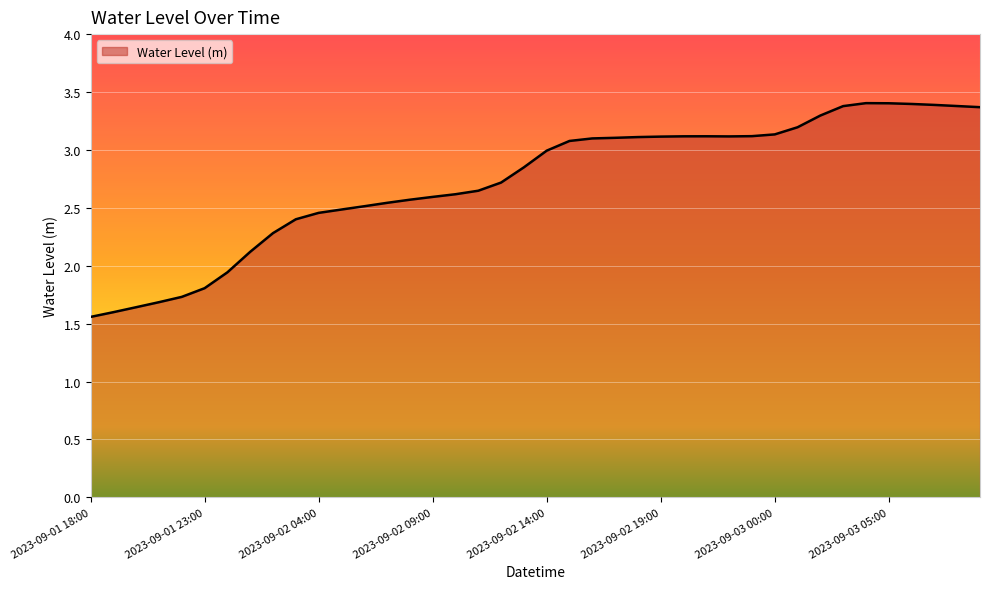

How many lines are shown in the chart?

1